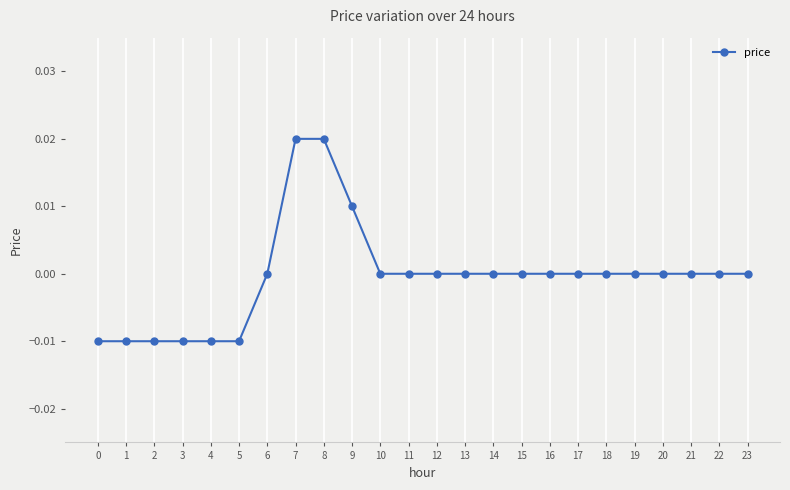

Between 10 and 2, which is larger?

10